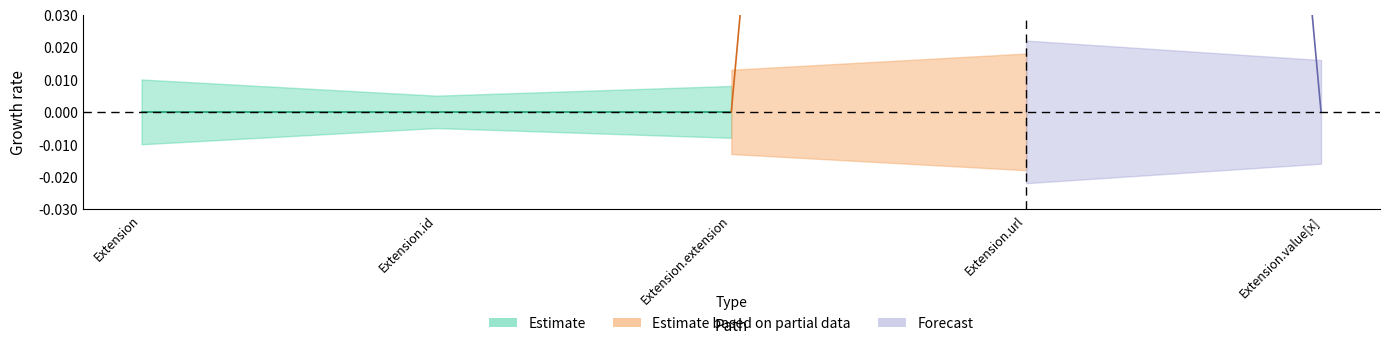

At how many categories does at least one series exceed 0?

1